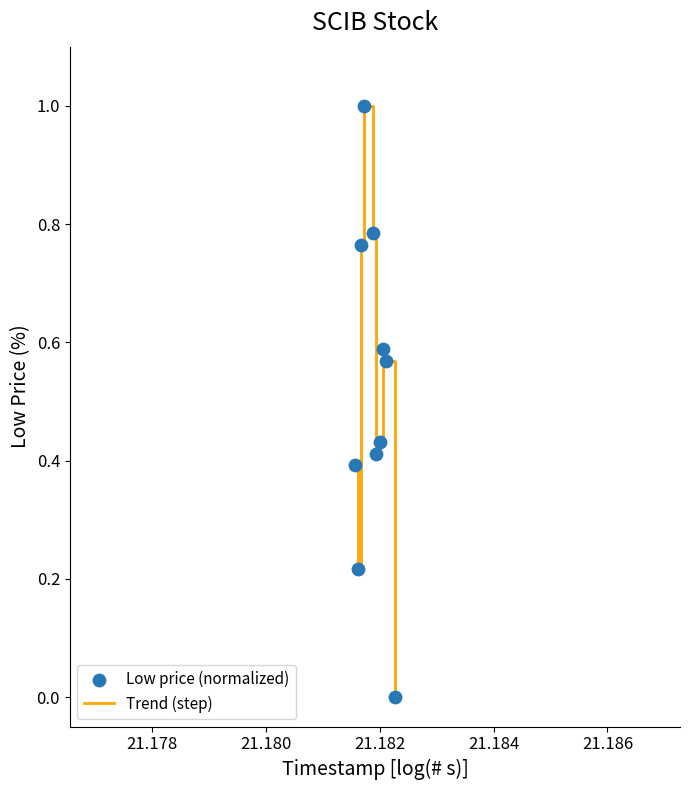

What is the greatest value displayed?

1.0